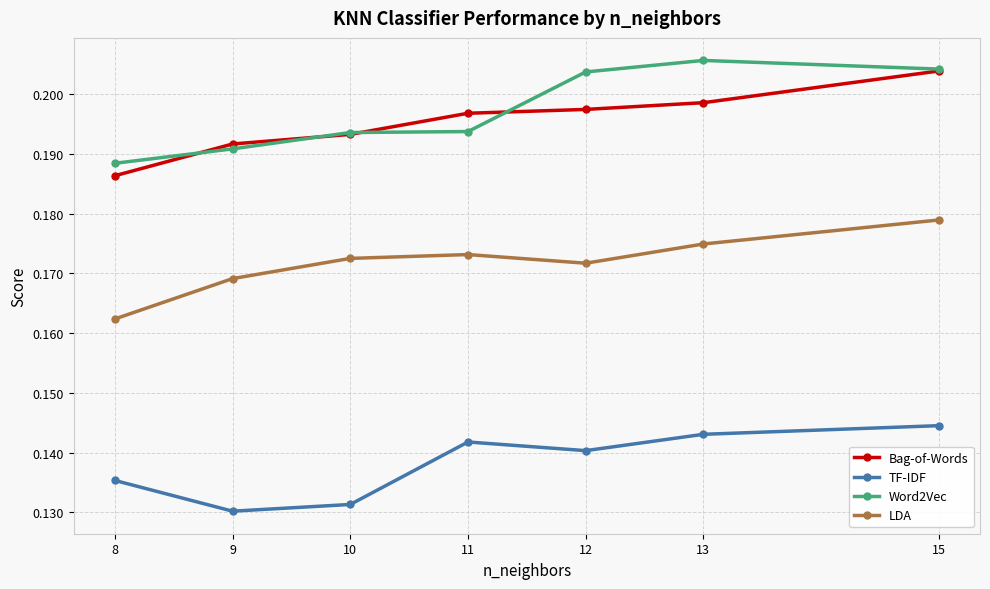

The Word2Vec series shows 0.1 at 13. True or false?

False